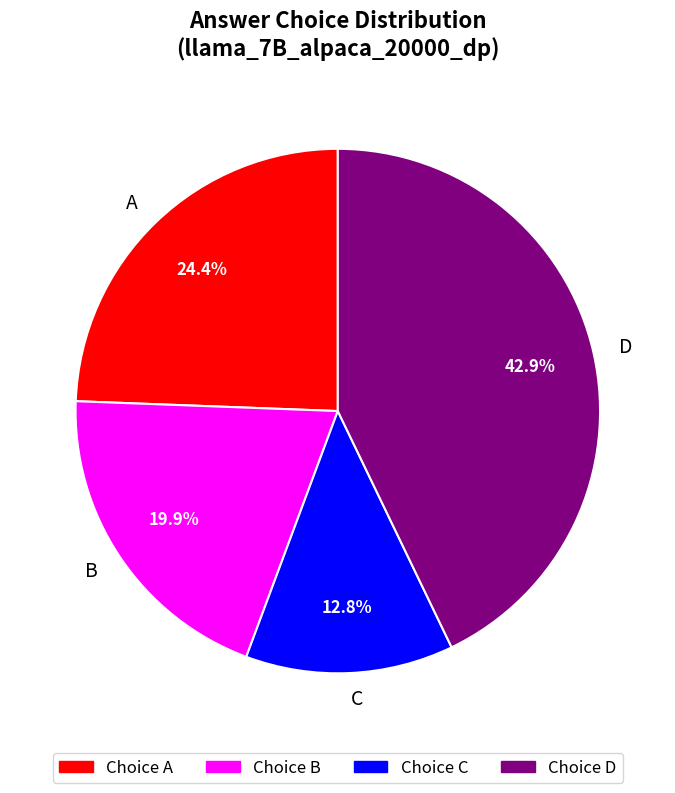

What is the smallest slice in the pie chart?

C